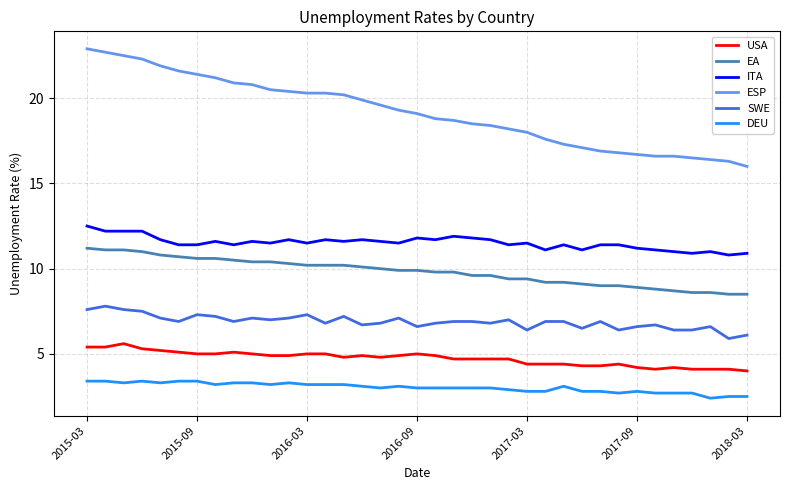

Which series has the widest spread of values?

ESP